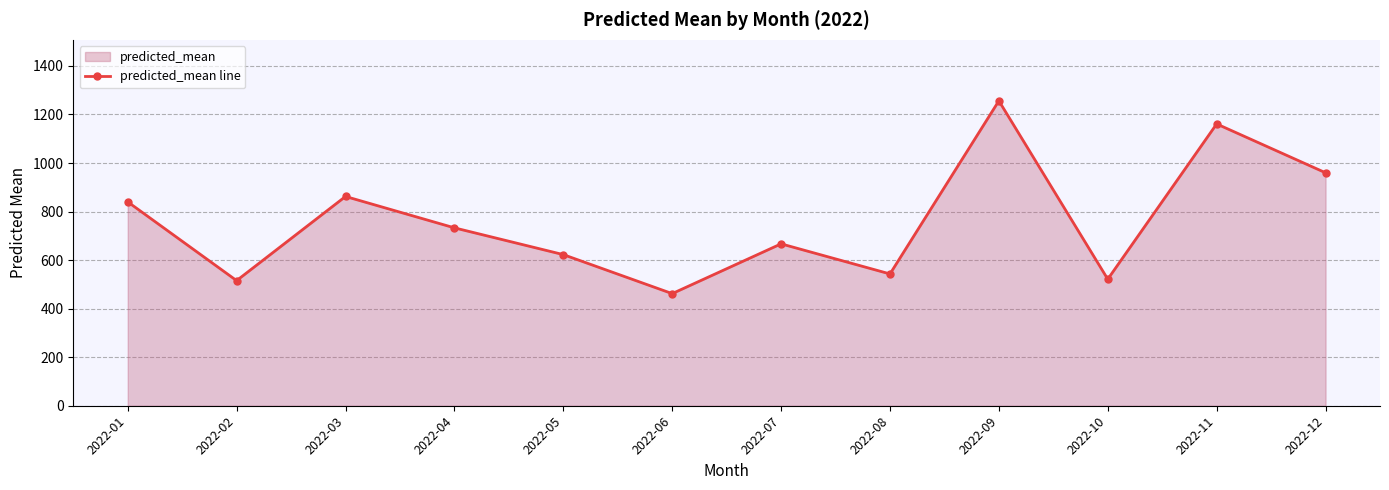

Which label corresponds to the largest value in the chart?

2022-09